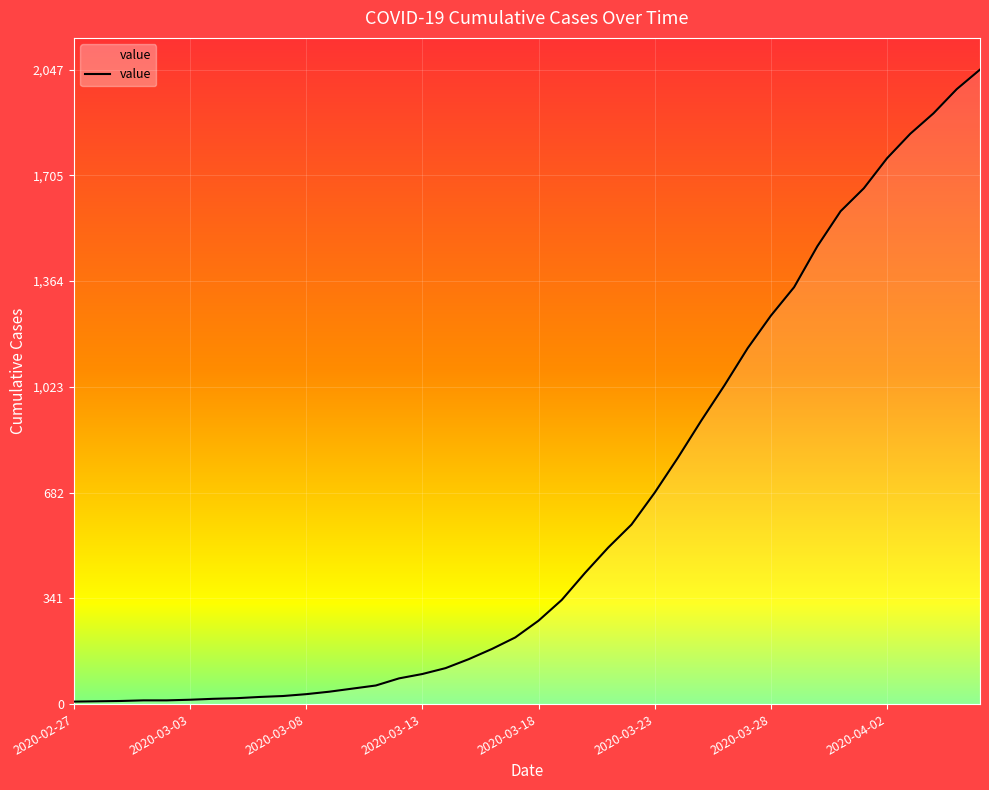

What is the minimum value shown in the chart?

8